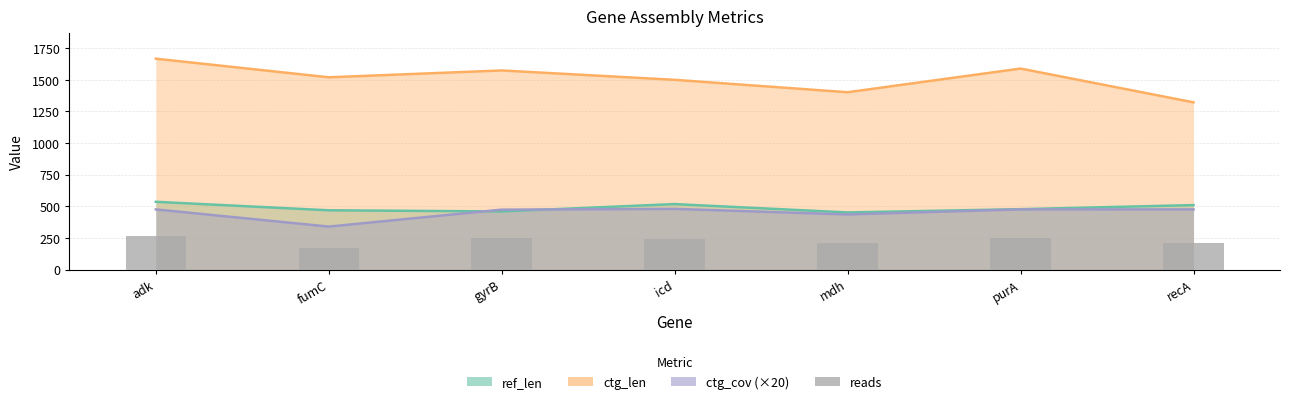

What is the label of the 1st bar from the right?

recA